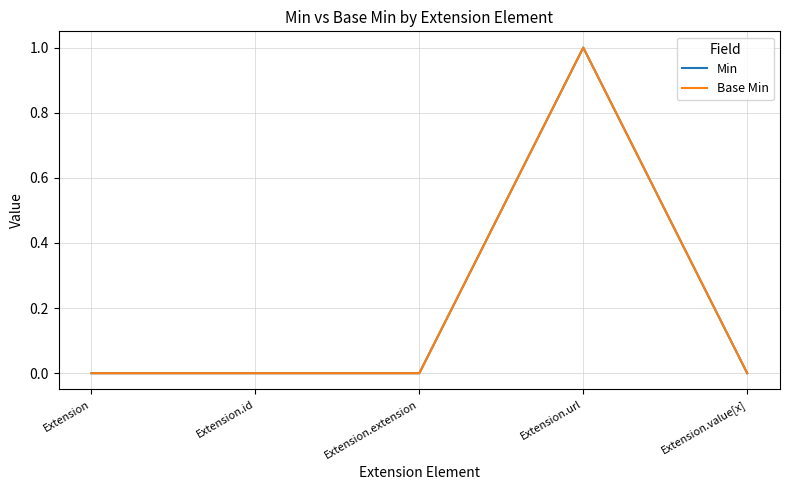

Is this an area chart (filled region under the line)?

No